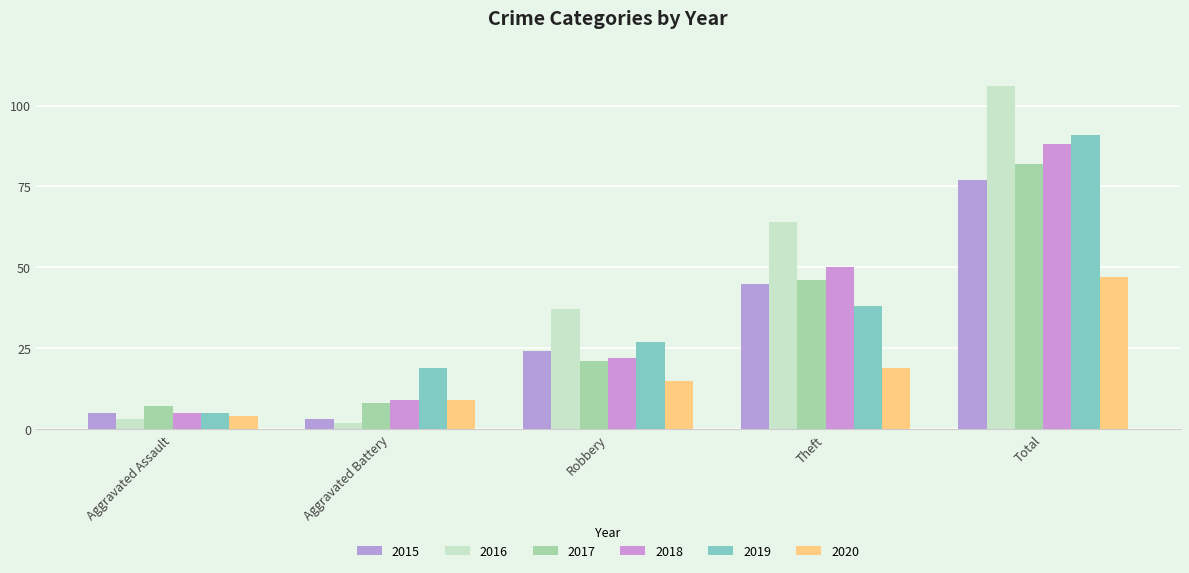

Reading right to left, extract all data points from this chart.

2015: 77	45	24	3	5
2016: 106	64	37	2	3
2017: 82	46	21	8	7
2018: 88	50	22	9	5
2019: 91	38	27	19	5
2020: 47	19	15	9	4